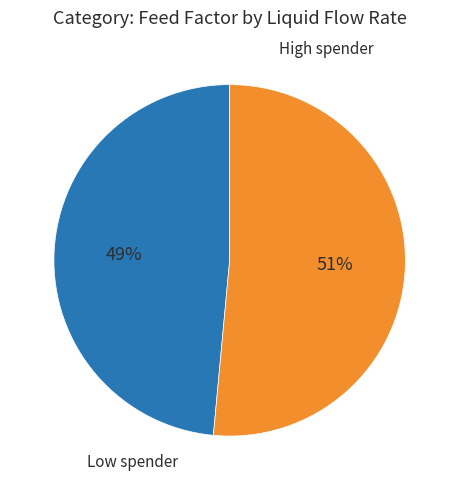

How many segments does this pie chart have?

2